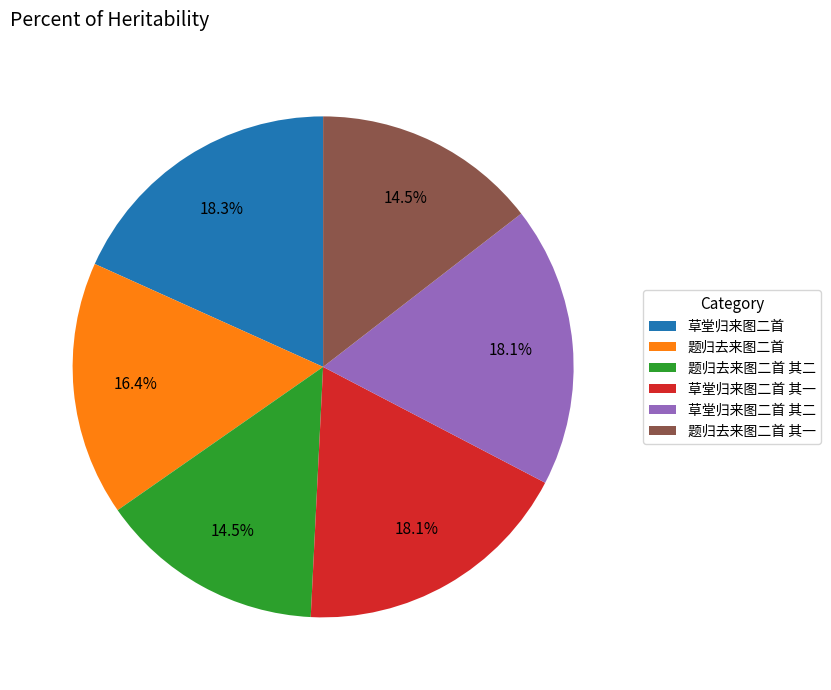

To the nearest percent, what percentage of the pie is 题归去来图二首?

16%